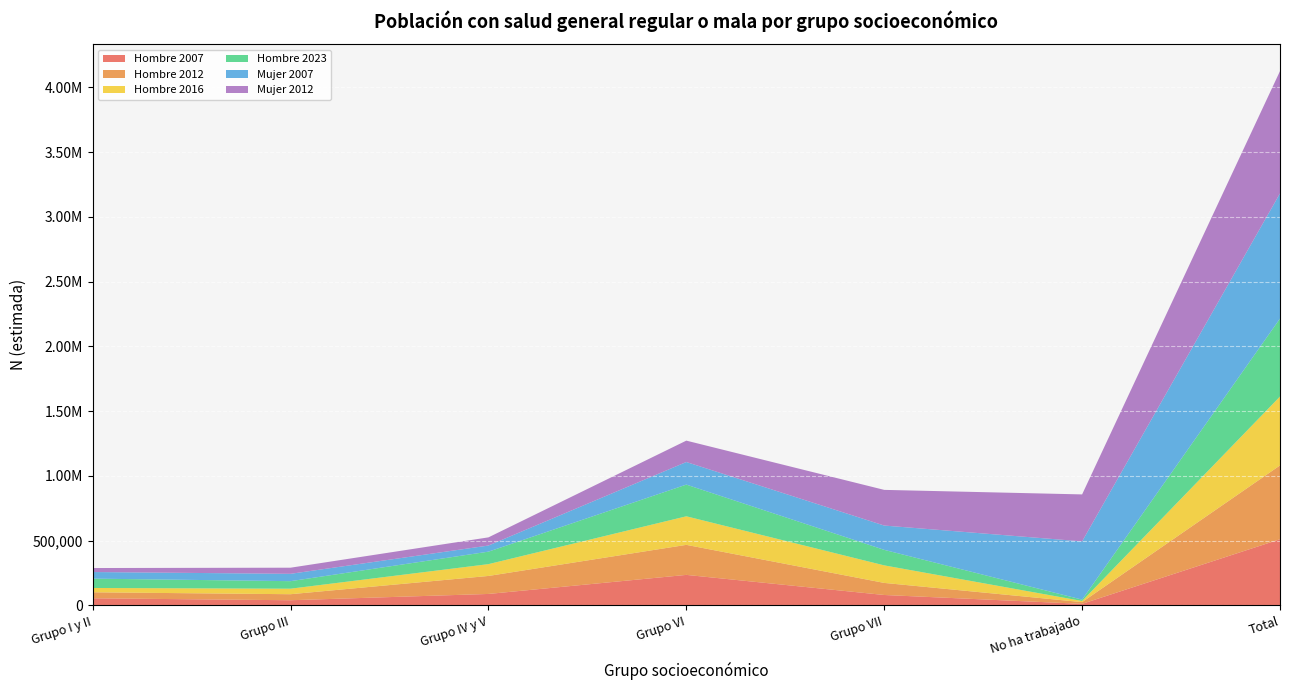

Reading right to left, extract all data points from this chart.

Hombre 2007: Total=510593	No ha trabajado=11895	Grupo VII=80291	Grupo VI=235493	Grupo IV y V=88342	Grupo III=39762	Grupo I y II=54810
Hombre 2012: Total=570039	No ha trabajado=13257	Grupo VII=93255	Grupo VI=231843	Grupo IV y V=138922	Grupo III=46481	Grupo I y II=46281
Hombre 2016: Total=532005	No ha trabajado=8849	Grupo VII=135389	Grupo VI=220474	Grupo IV y V=91234	Grupo III=42679	Grupo I y II=33378
Hombre 2023: Total=601701	No ha trabajado=10510	Grupo VII=119865	Grupo VI=244760	Grupo IV y V=96375	Grupo III=58062	Grupo I y II=72129
Mujer 2007: Total=966639	No ha trabajado=449830	Grupo VII=187571	Grupo VI=174398	Grupo IV y V=47184	Grupo III=56719	Grupo I y II=50938
Mujer 2012: Total=944224	No ha trabajado=362448	Grupo VII=275417	Grupo VI=165083	Grupo IV y V=63108	Grupo III=47259	Grupo I y II=30907